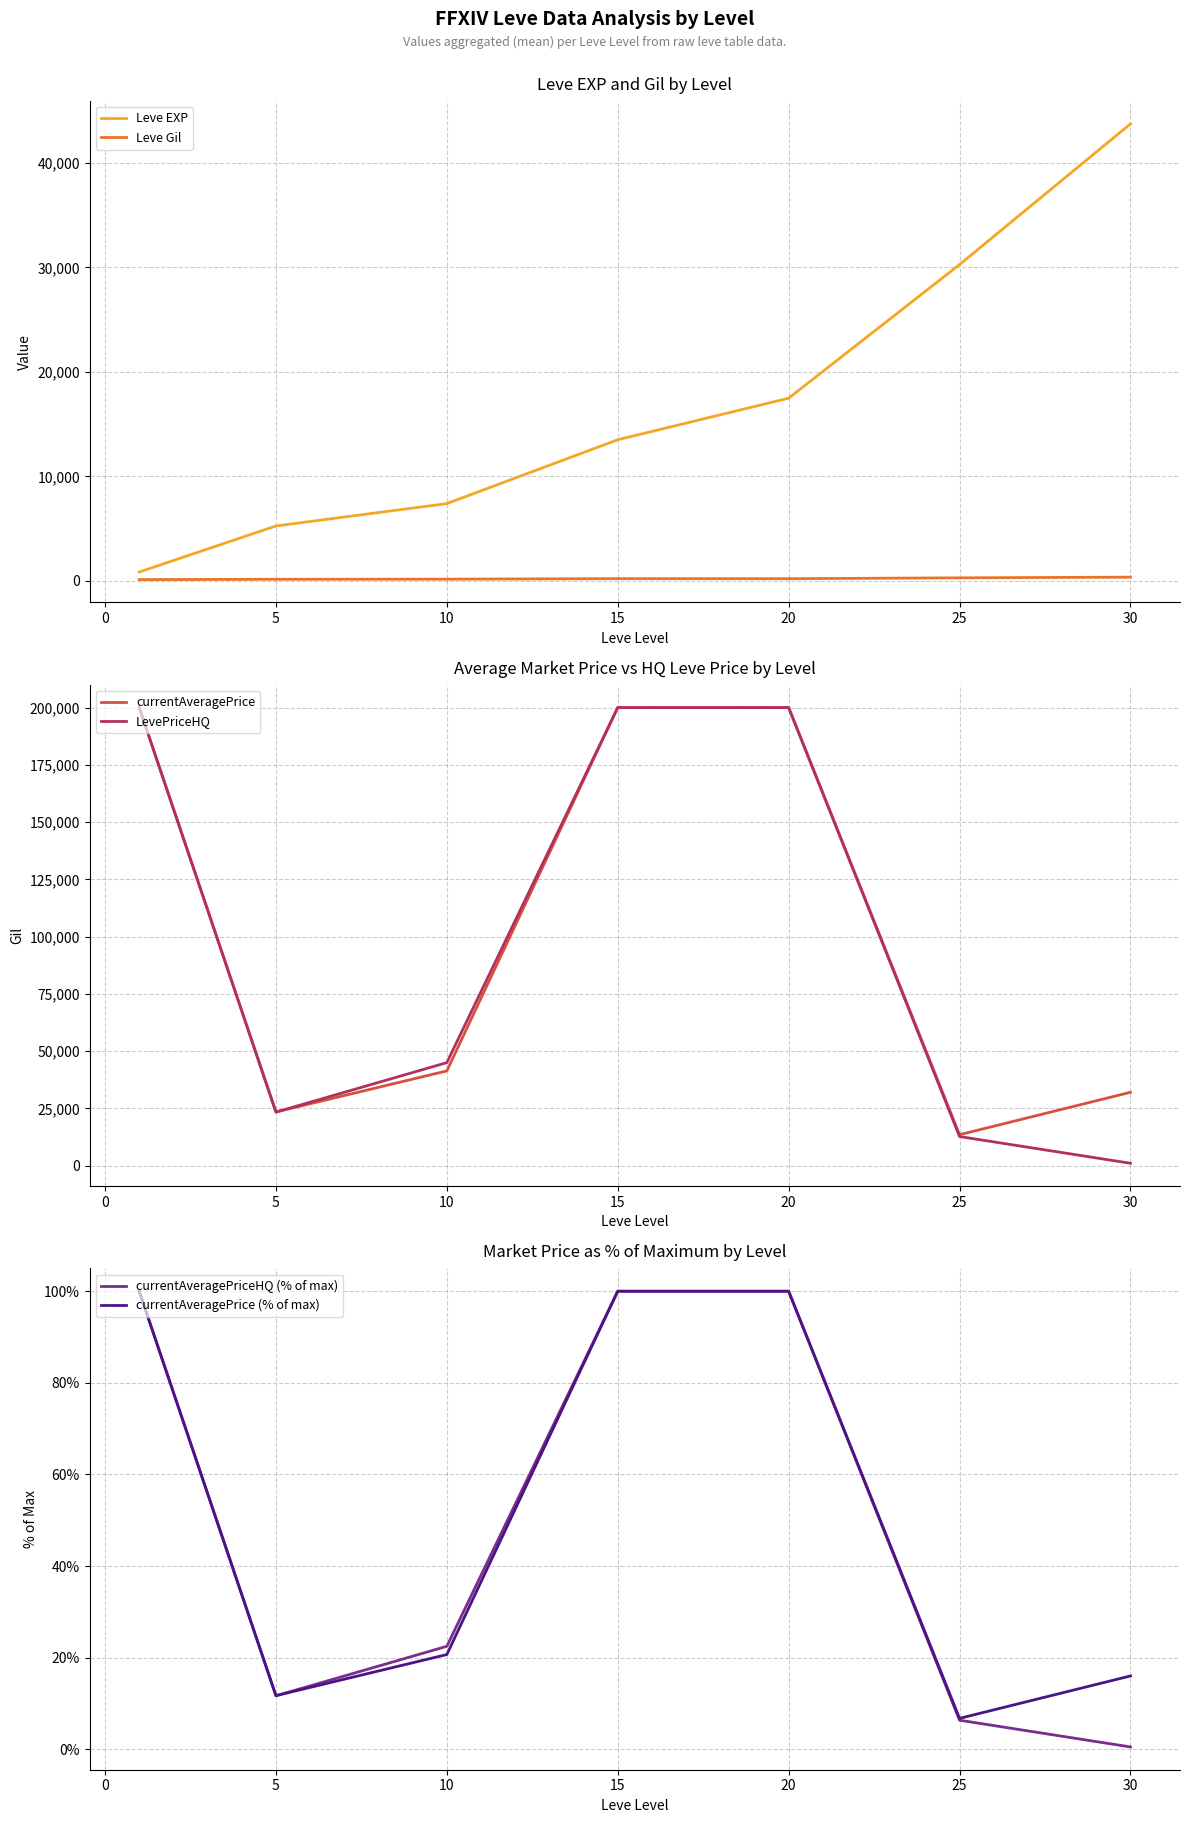

How many lines are shown in the chart?

6